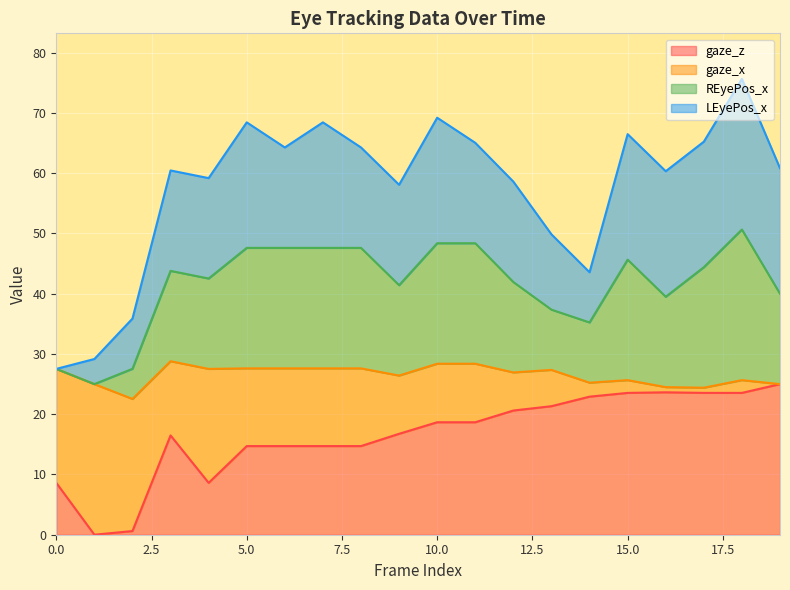

What is the difference between the maximum and minimum values in the gaze_z series?

25.0